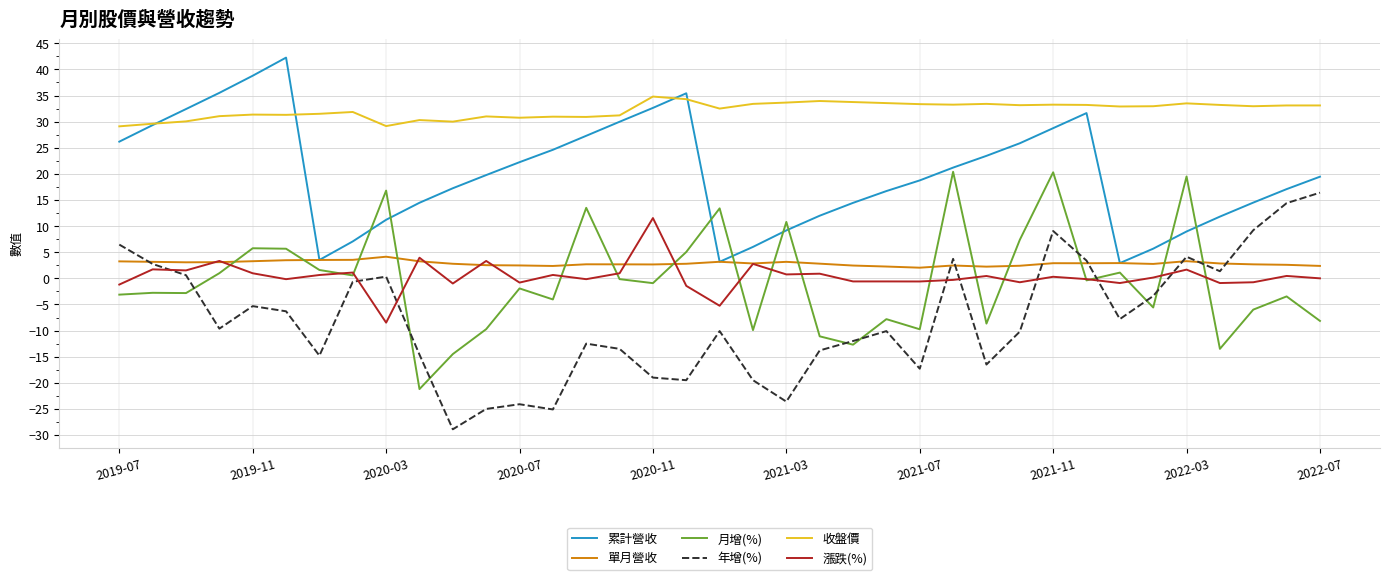

Rank the series by their maximum value, from highest to lowest.

累計營收, 收盤價, 月增(%), 年增(%), 漲跌(%), 單月營收